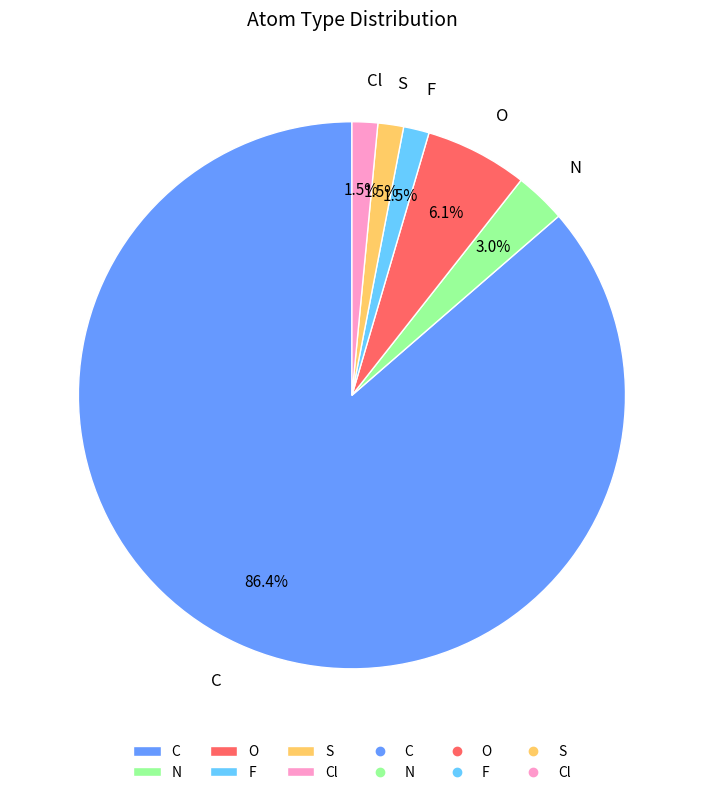

Approximately how many times larger is the value at O compared to N?

2.0